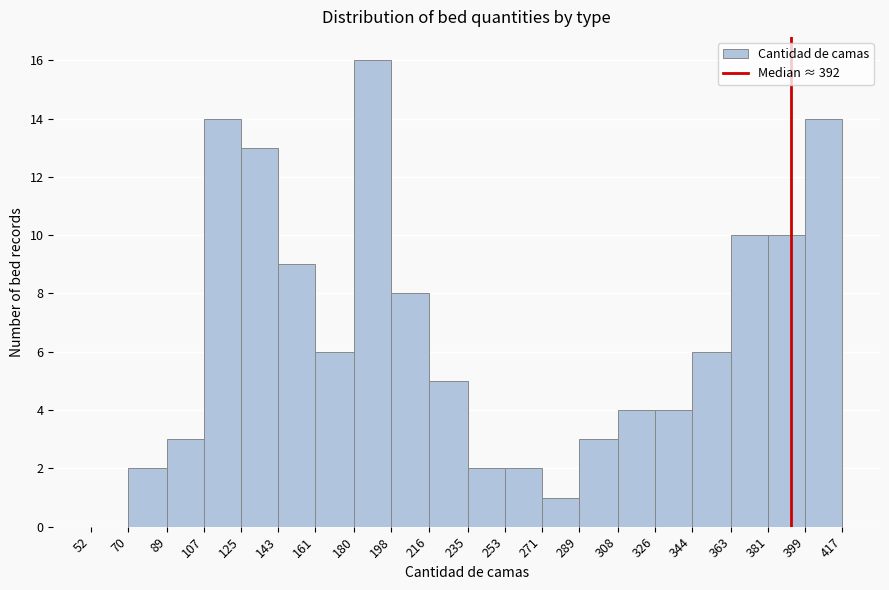

Which range on the x-axis has the tallest bar?

180 to 198